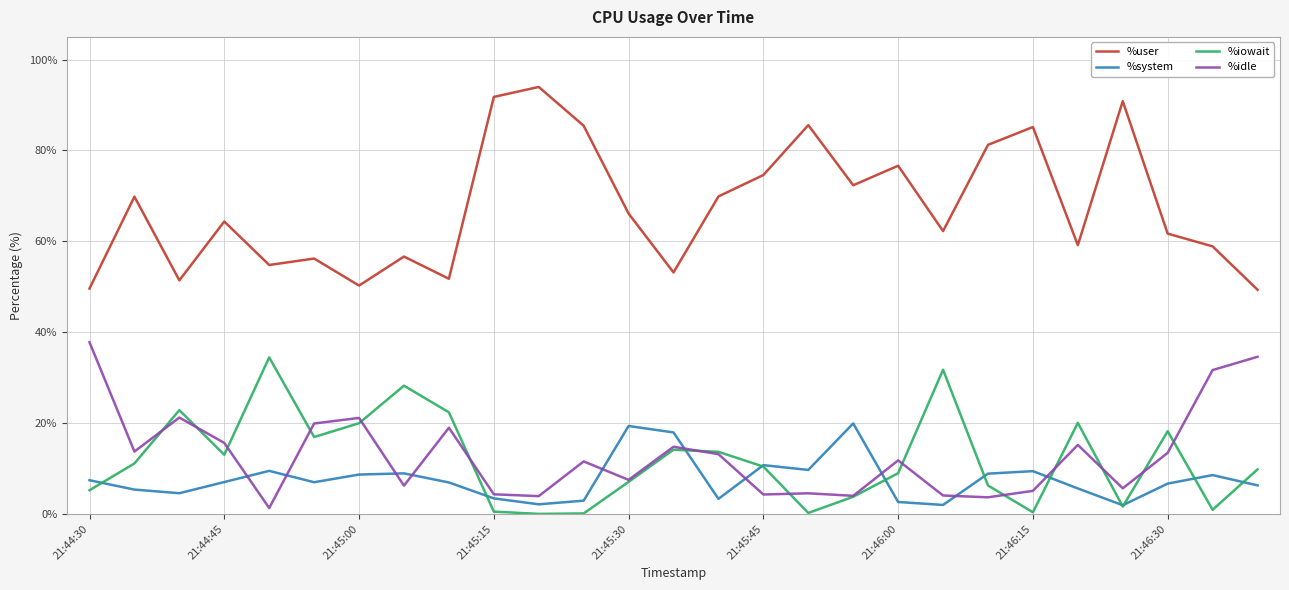

Which series has the widest spread of values?

%user